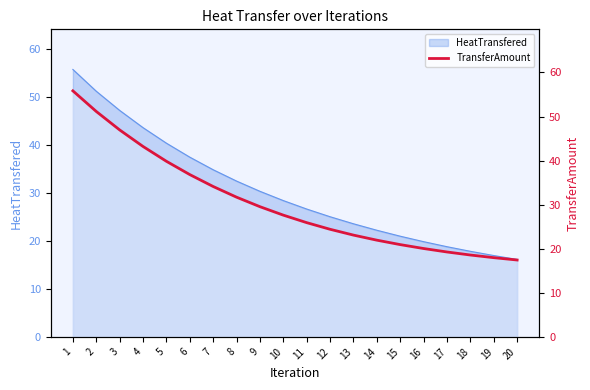

Count the number of values greater than 27.

10